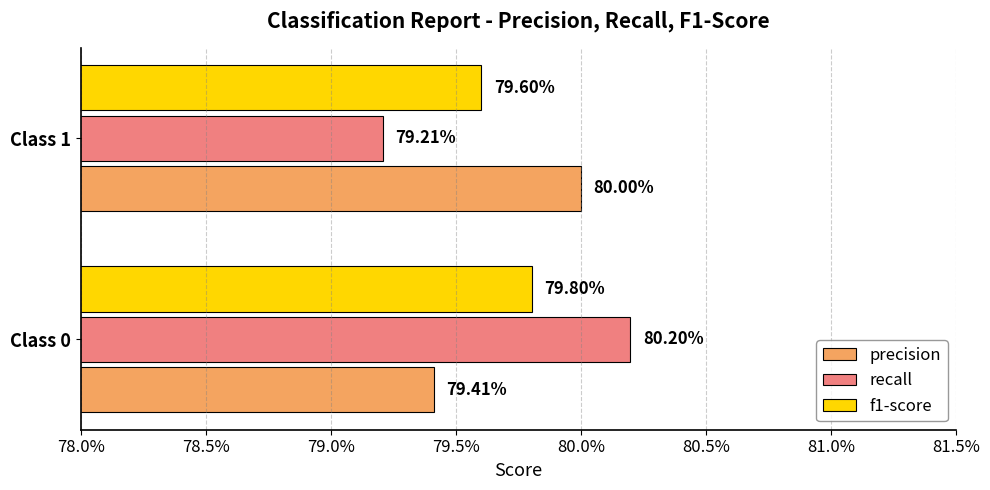

What is the greatest value displayed?

0.8